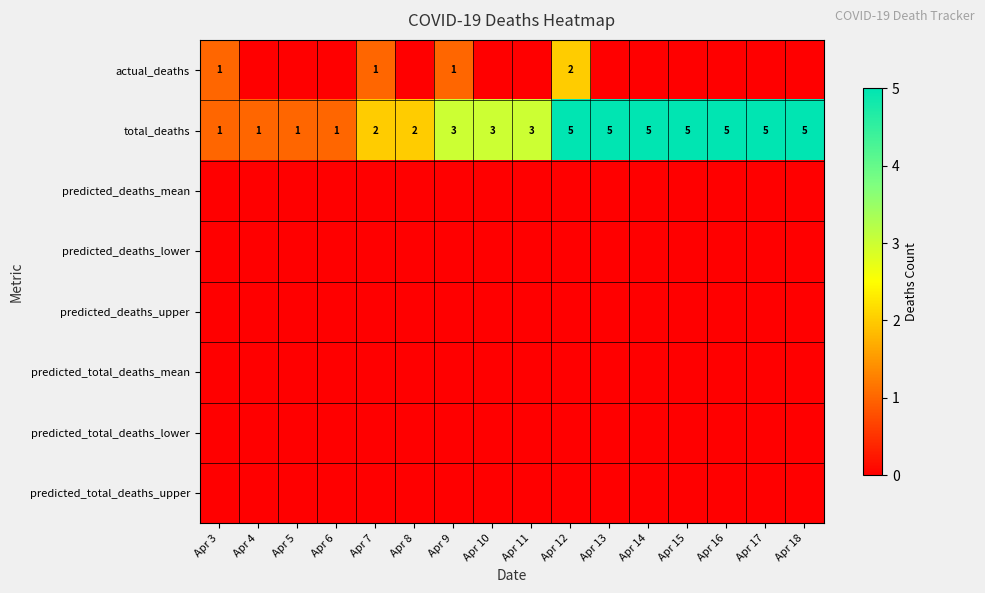

Is the value of total_deaths at Apr 10 greater than the value of actual_deaths at Apr 12?

Yes